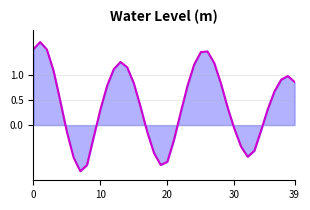

What is the minimum value shown in the chart?

-0.9